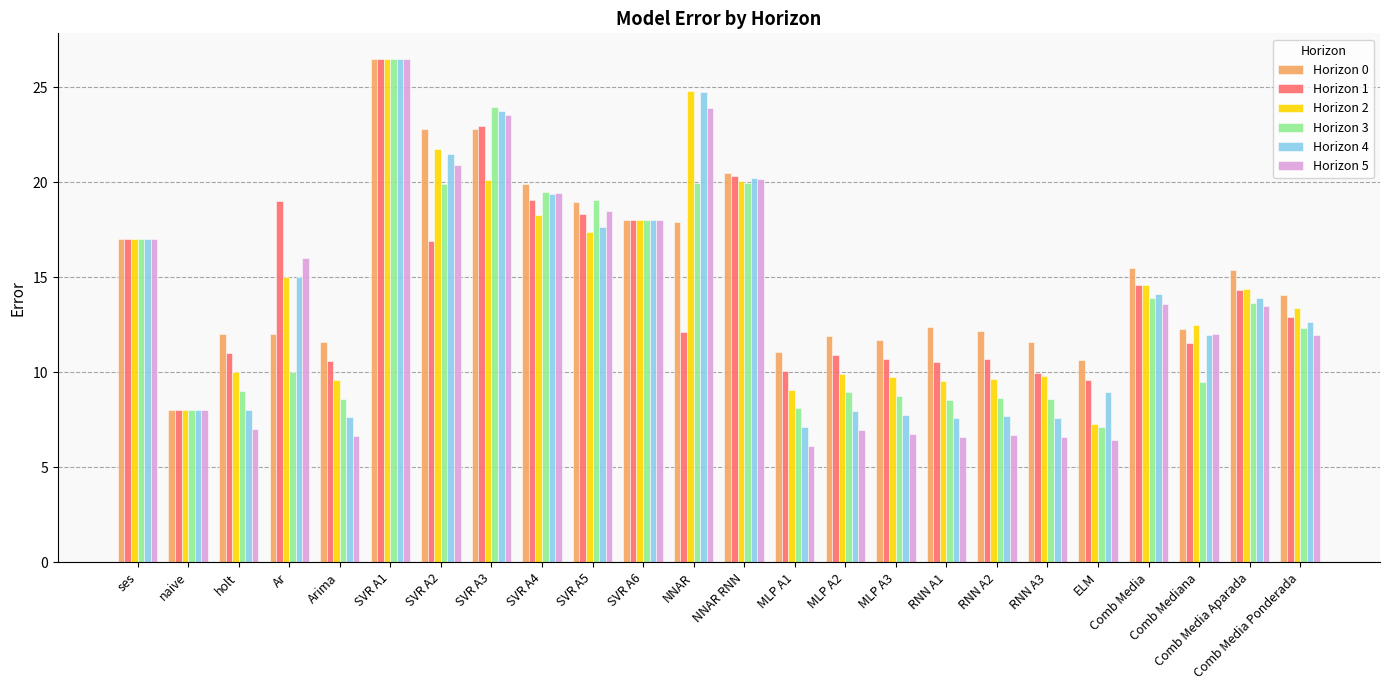

Between SVR A5 and MLP A2, which series saw the biggest shift?

Horizon 5